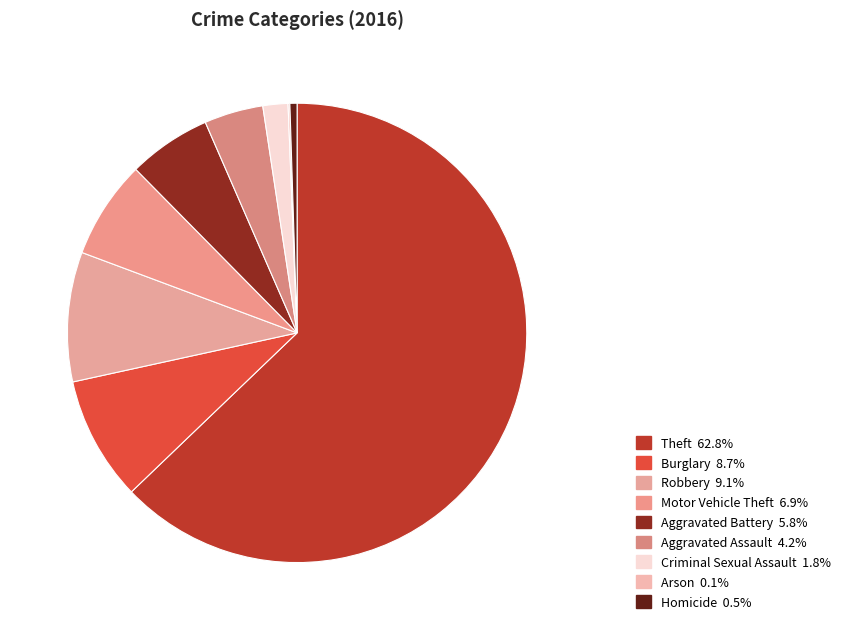

What is the smallest slice in the pie chart?

Arson